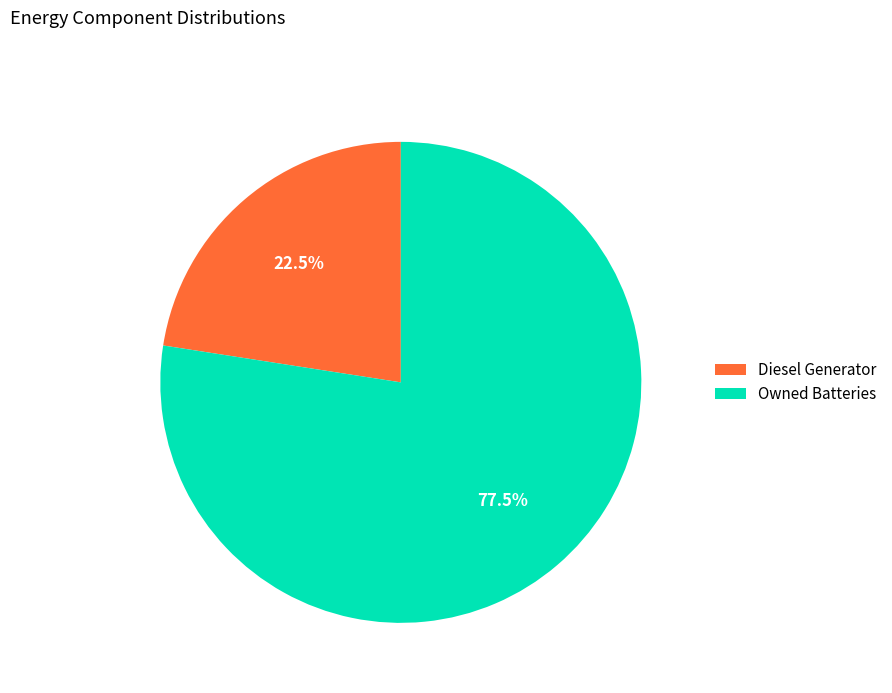

Approximately how many times larger is the value at Owned Batteries compared to Diesel Generator?

3.4